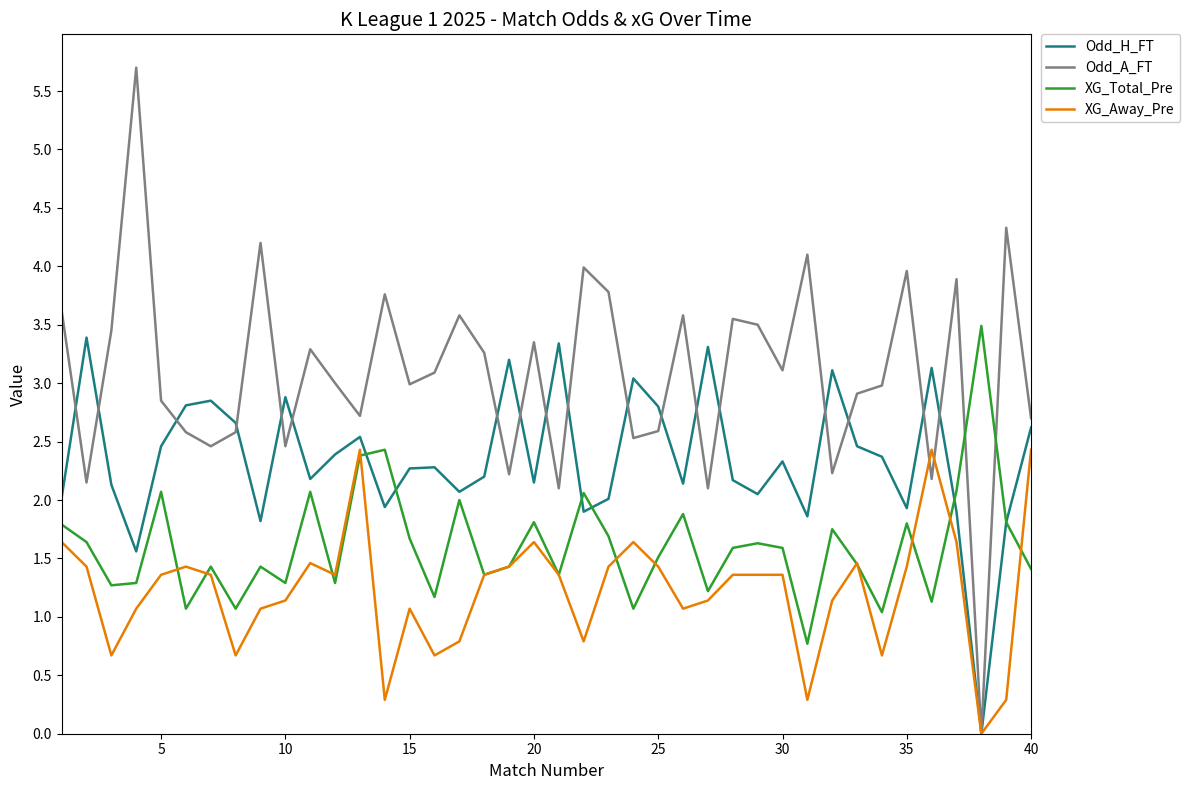

Rank the series by their average value, from lowest to highest.

XG_Away_Pre, XG_Total_Pre, Odd_H_FT, Odd_A_FT